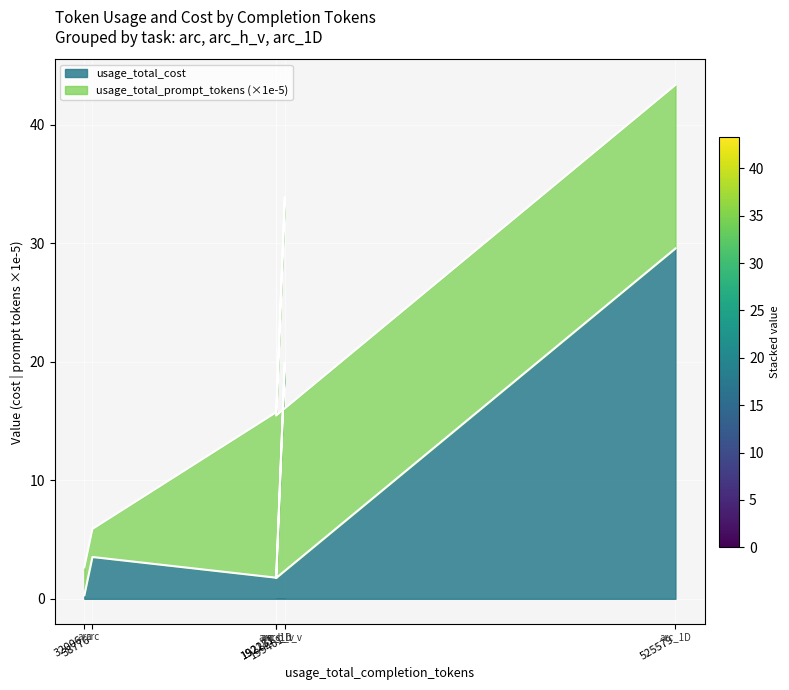

What is the maximum value shown in the chart?

29.6